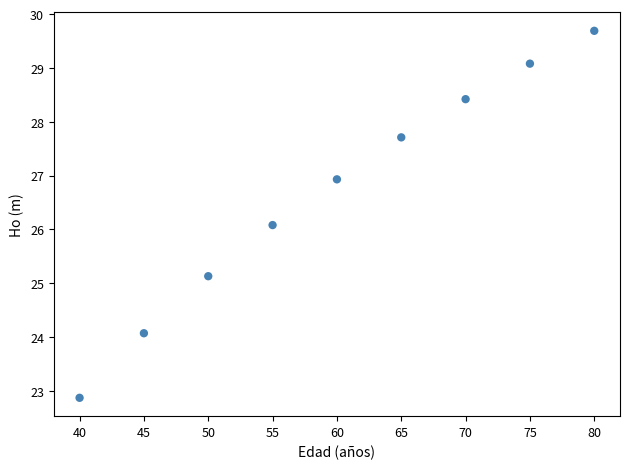

What Y value in the scatter plot is closest to 26?

26.1